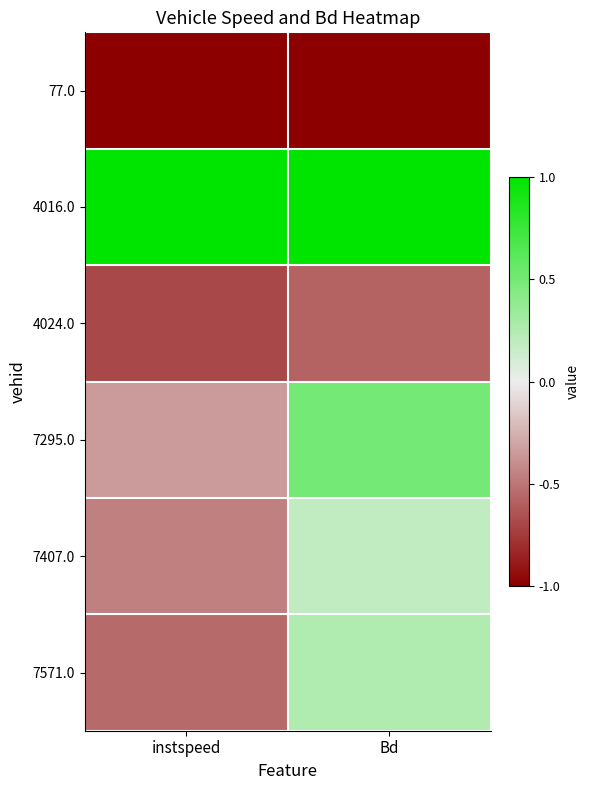

At how many categories does at least one series exceed 0?

2